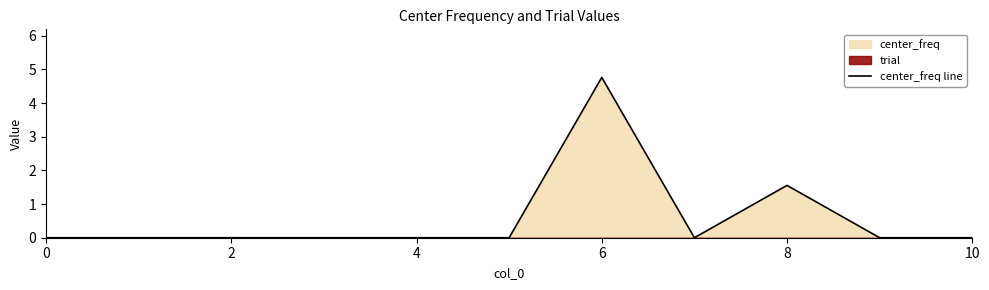

What is the sum of all values?

6.3